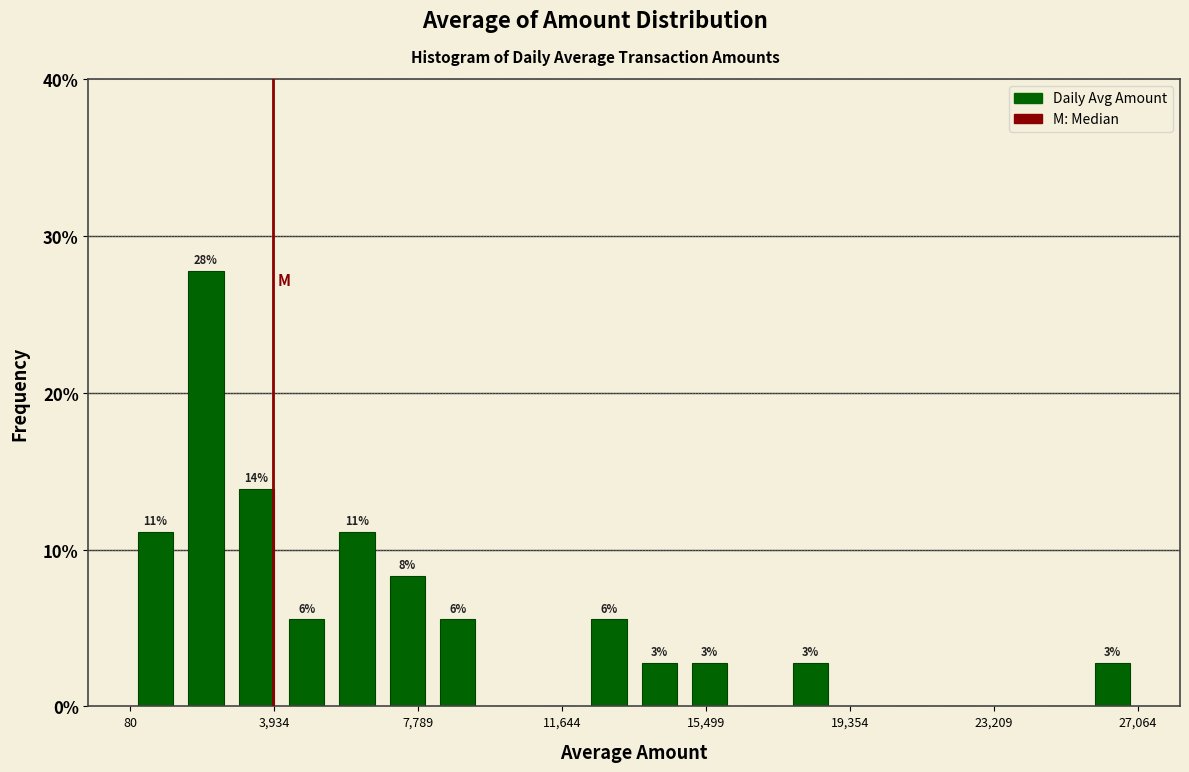

Read against the x-axis, roughly where is the centre of the tallest bar?

2000